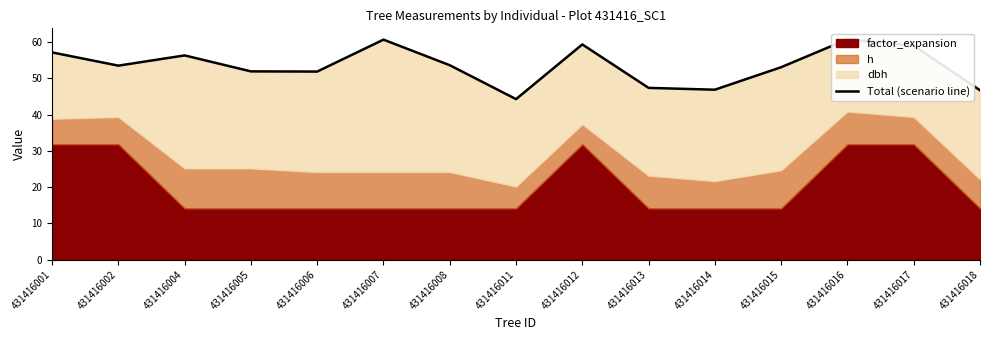

At which category does the data reach its first local peak?

431416004